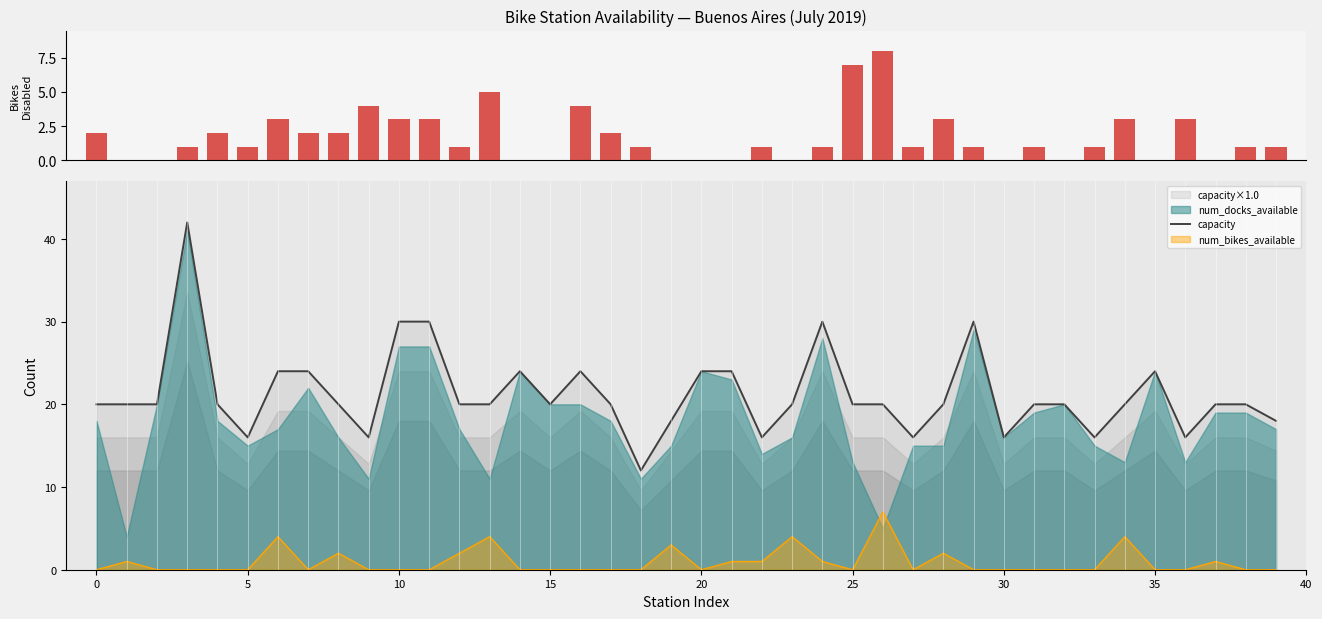

How many bars are there in each group?

2